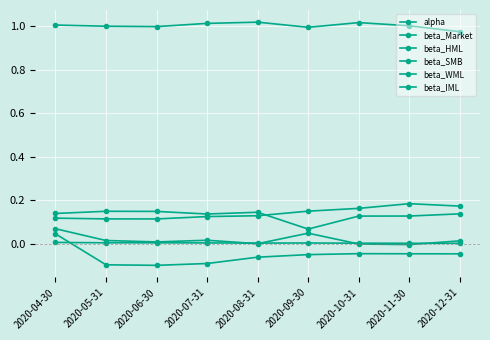

True or false: beta_Market and alpha intersect in this chart.

False